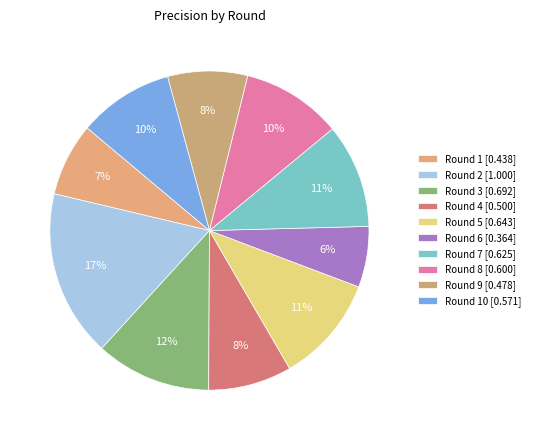

Which category has the smallest portion of the pie?

Round 6